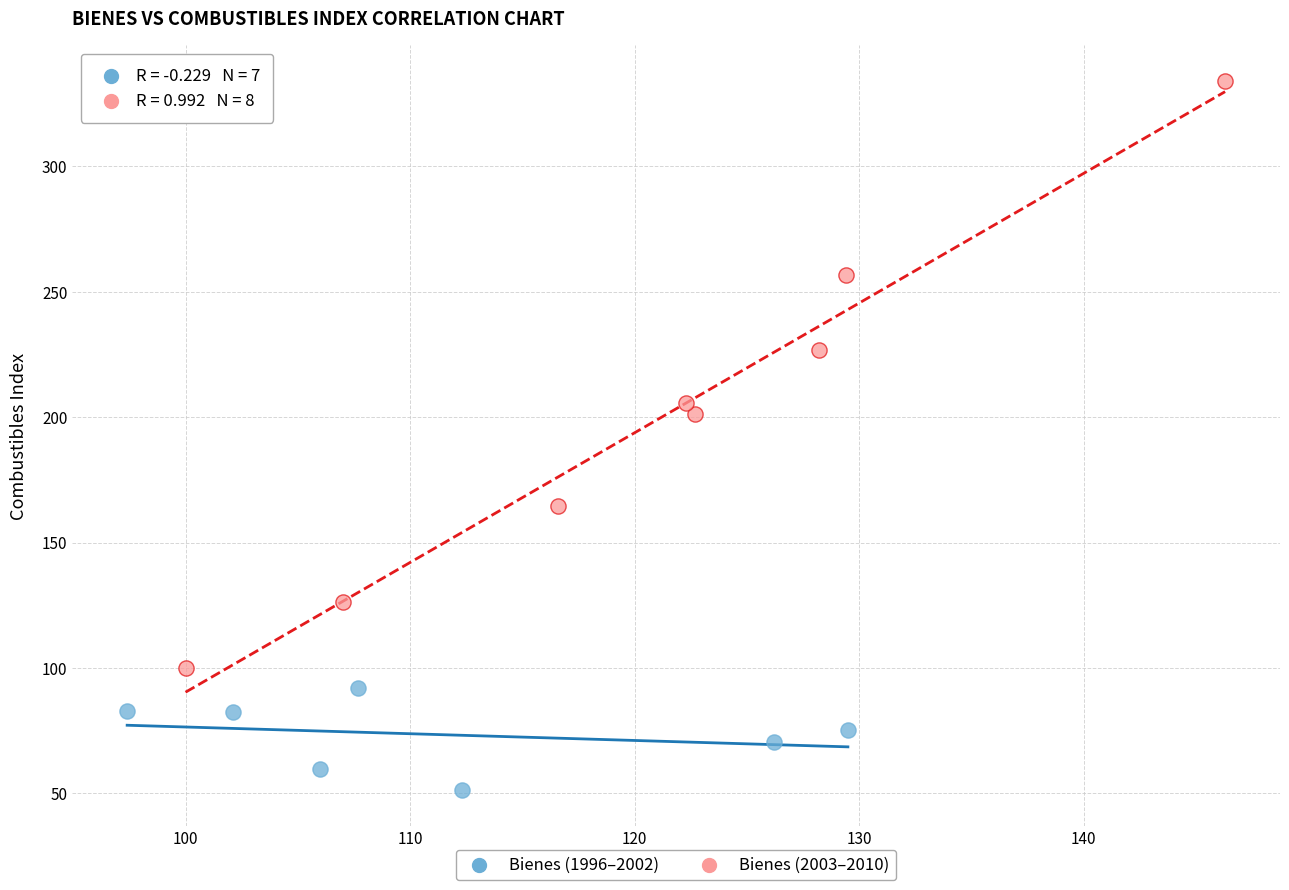

What are all the series names shown in the legend?

Bienes (1996–2002), Bienes (2003–2010)